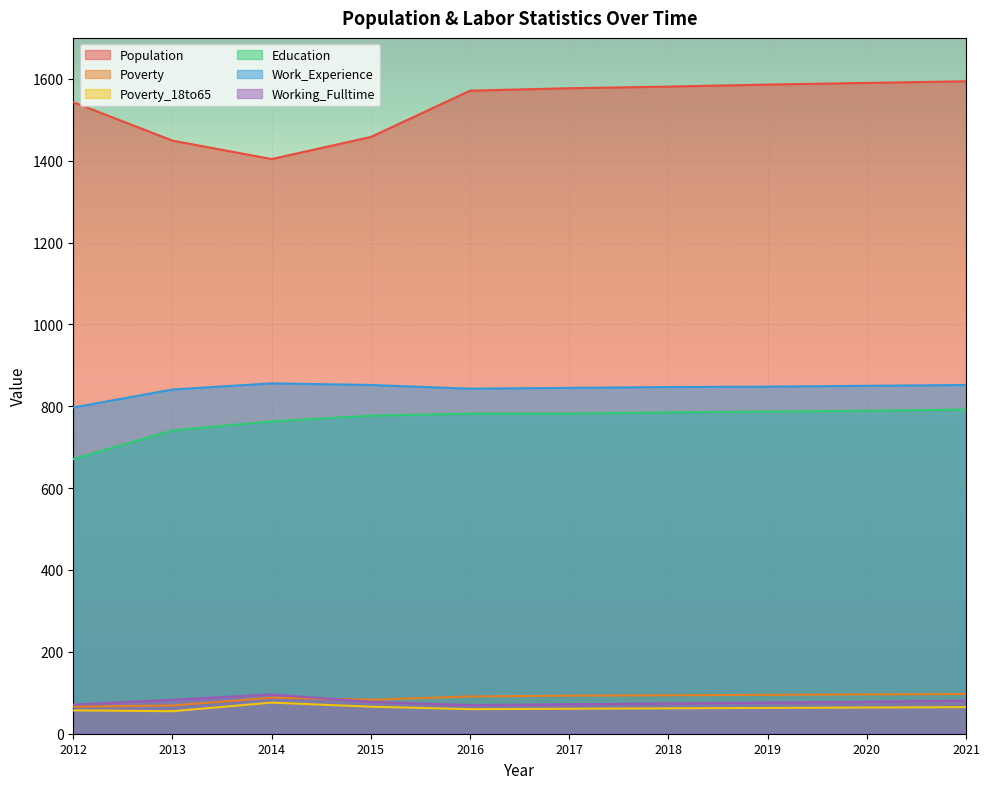

How many interior local valleys does the Population series have?

1